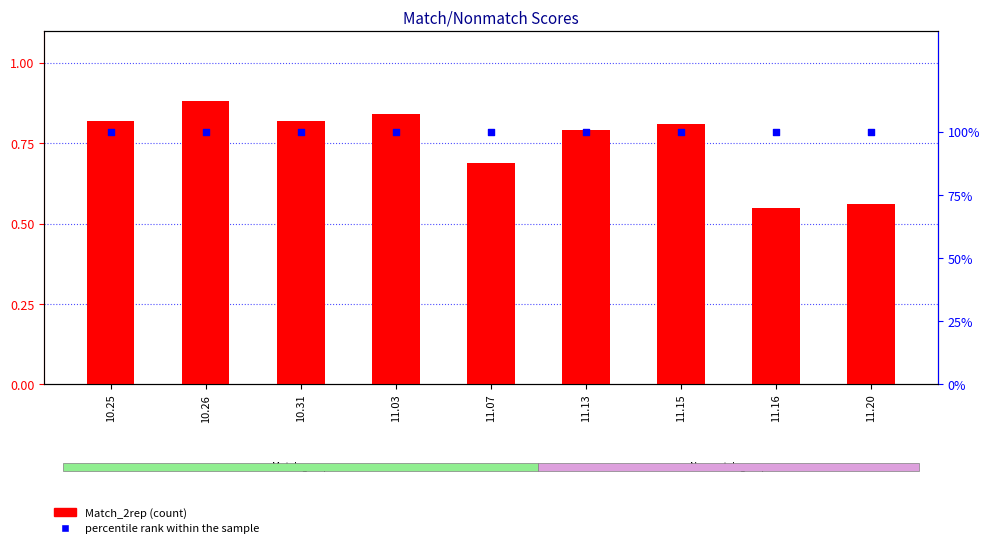

Which series has the largest Y range (max minus min)?

Match_2rep